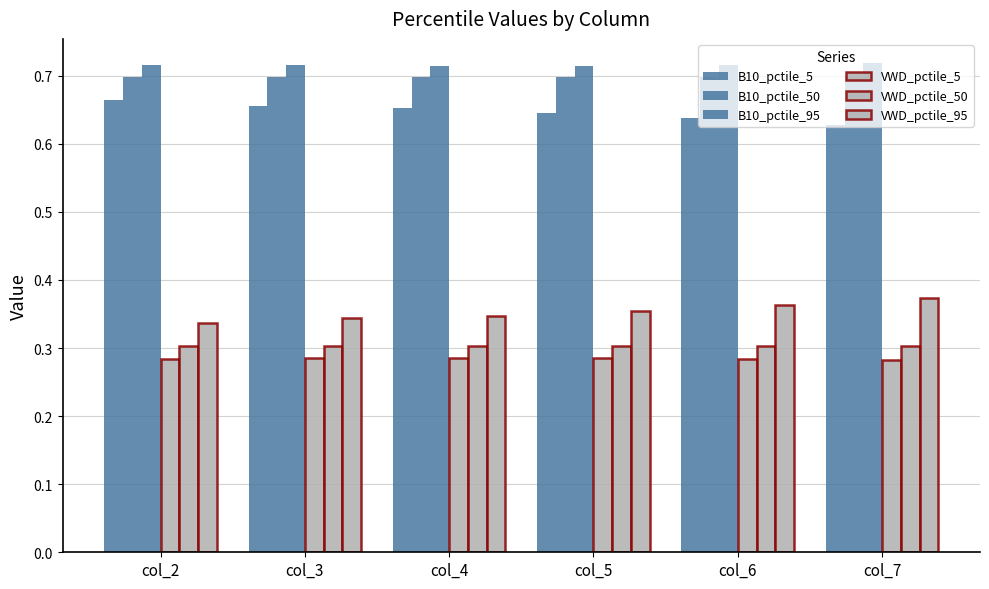

How many categories are shown in the chart?

6